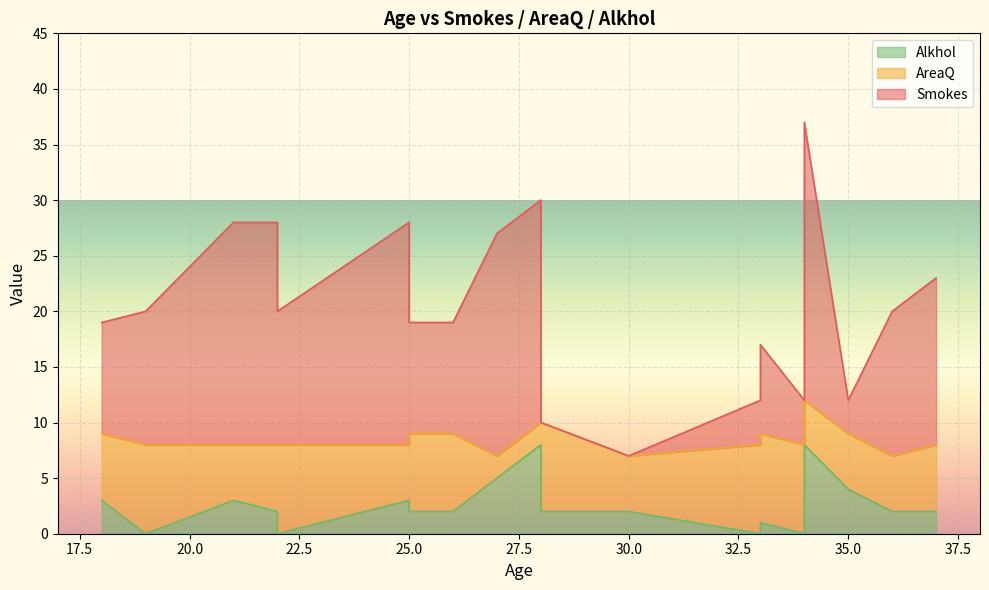

List the labels in order of Smokes value, smallest first.

30, 28, 33, 34, 35, 33, 18, 25, 26, 19, 22, 34, 36, 37, 27, 21, 22, 25, 28, 34